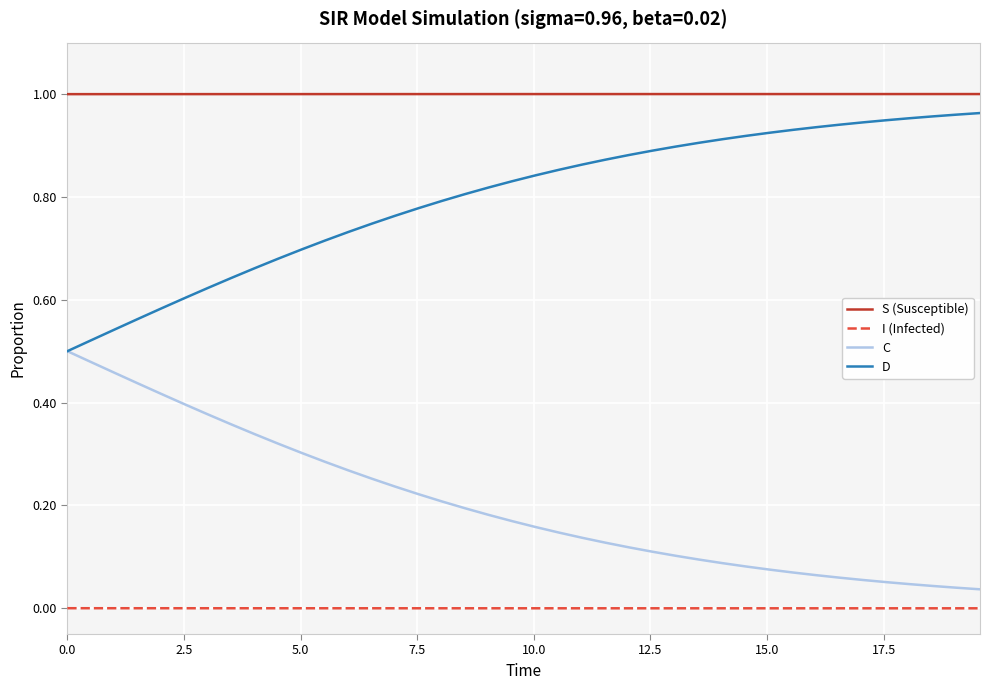

Which series has the largest total across all categories?

S (Susceptible)